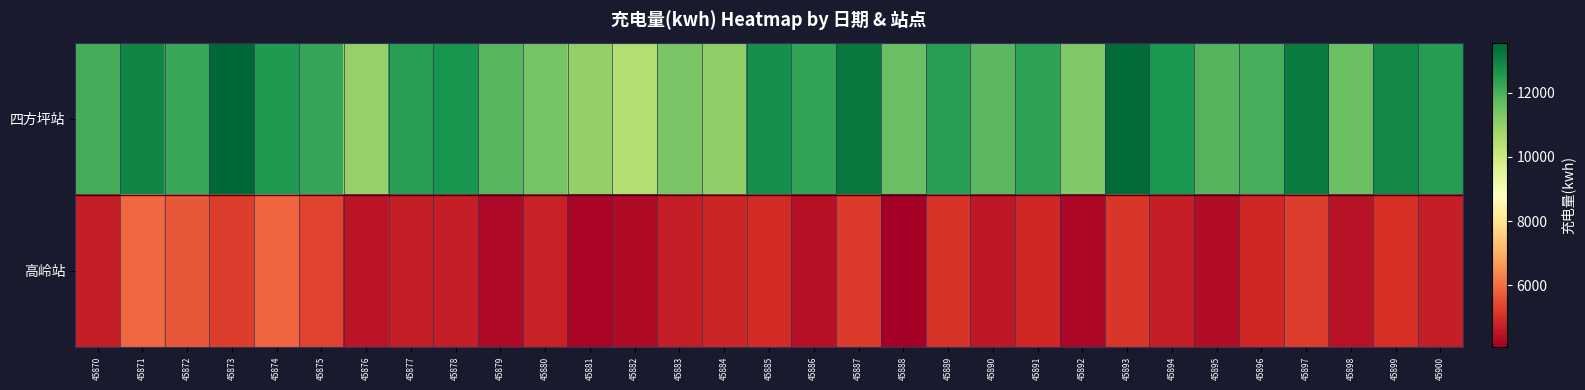

What is the minimum value shown in the chart?

4080.5